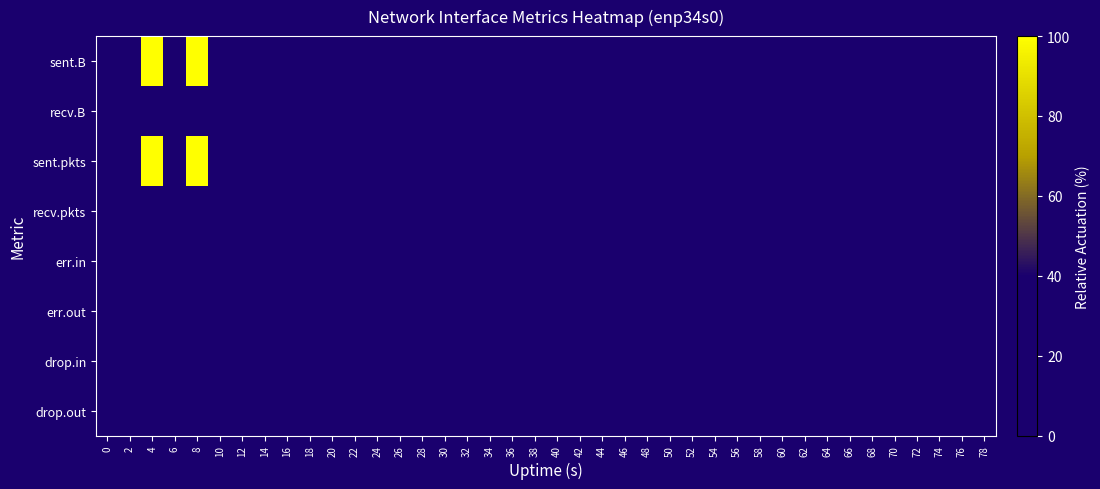

Reading left to right, transcribe all the data shown in this chart.

sent.B: 0=0	2=0	4=100	6=0	8=100	10=0	12=0	14=0	16=0	18=0	20=0	22=0	24=0	26=0	28=0	30=0	32=0	34=0	36=0	38=0	40=0	42=0	44=0	46=0	48=0	50=0	52=0	54=0	56=0	58=0	60=0	62=0	64=0	66=0	68=0	70=0	72=0	74=0	76=0	78=0
recv.B: 0=0	2=0	4=0	6=0	8=0	10=0	12=0	14=0	16=0	18=0	20=0	22=0	24=0	26=0	28=0	30=0	32=0	34=0	36=0	38=0	40=0	42=0	44=0	46=0	48=0	50=0	52=0	54=0	56=0	58=0	60=0	62=0	64=0	66=0	68=0	70=0	72=0	74=0	76=0	78=0
sent.pkts: 0=0	2=0	4=100	6=0	8=100	10=0	12=0	14=0	16=0	18=0	20=0	22=0	24=0	26=0	28=0	30=0	32=0	34=0	36=0	38=0	40=0	42=0	44=0	46=0	48=0	50=0	52=0	54=0	56=0	58=0	60=0	62=0	64=0	66=0	68=0	70=0	72=0	74=0	76=0	78=0
recv.pkts: 0=0	2=0	4=0	6=0	8=0	10=0	12=0	14=0	16=0	18=0	20=0	22=0	24=0	26=0	28=0	30=0	32=0	34=0	36=0	38=0	40=0	42=0	44=0	46=0	48=0	50=0	52=0	54=0	56=0	58=0	60=0	62=0	64=0	66=0	68=0	70=0	72=0	74=0	76=0	78=0
err.in: 0=0	2=0	4=0	6=0	8=0	10=0	12=0	14=0	16=0	18=0	20=0	22=0	24=0	26=0	28=0	30=0	32=0	34=0	36=0	38=0	40=0	42=0	44=0	46=0	48=0	50=0	52=0	54=0	56=0	58=0	60=0	62=0	64=0	66=0	68=0	70=0	72=0	74=0	76=0	78=0
err.out: 0=0	2=0	4=0	6=0	8=0	10=0	12=0	14=0	16=0	18=0	20=0	22=0	24=0	26=0	28=0	30=0	32=0	34=0	36=0	38=0	40=0	42=0	44=0	46=0	48=0	50=0	52=0	54=0	56=0	58=0	60=0	62=0	64=0	66=0	68=0	70=0	72=0	74=0	76=0	78=0
drop.in: 0=0	2=0	4=0	6=0	8=0	10=0	12=0	14=0	16=0	18=0	20=0	22=0	24=0	26=0	28=0	30=0	32=0	34=0	36=0	38=0	40=0	42=0	44=0	46=0	48=0	50=0	52=0	54=0	56=0	58=0	60=0	62=0	64=0	66=0	68=0	70=0	72=0	74=0	76=0	78=0
drop.out: 0=0	2=0	4=0	6=0	8=0	10=0	12=0	14=0	16=0	18=0	20=0	22=0	24=0	26=0	28=0	30=0	32=0	34=0	36=0	38=0	40=0	42=0	44=0	46=0	48=0	50=0	52=0	54=0	56=0	58=0	60=0	62=0	64=0	66=0	68=0	70=0	72=0	74=0	76=0	78=0